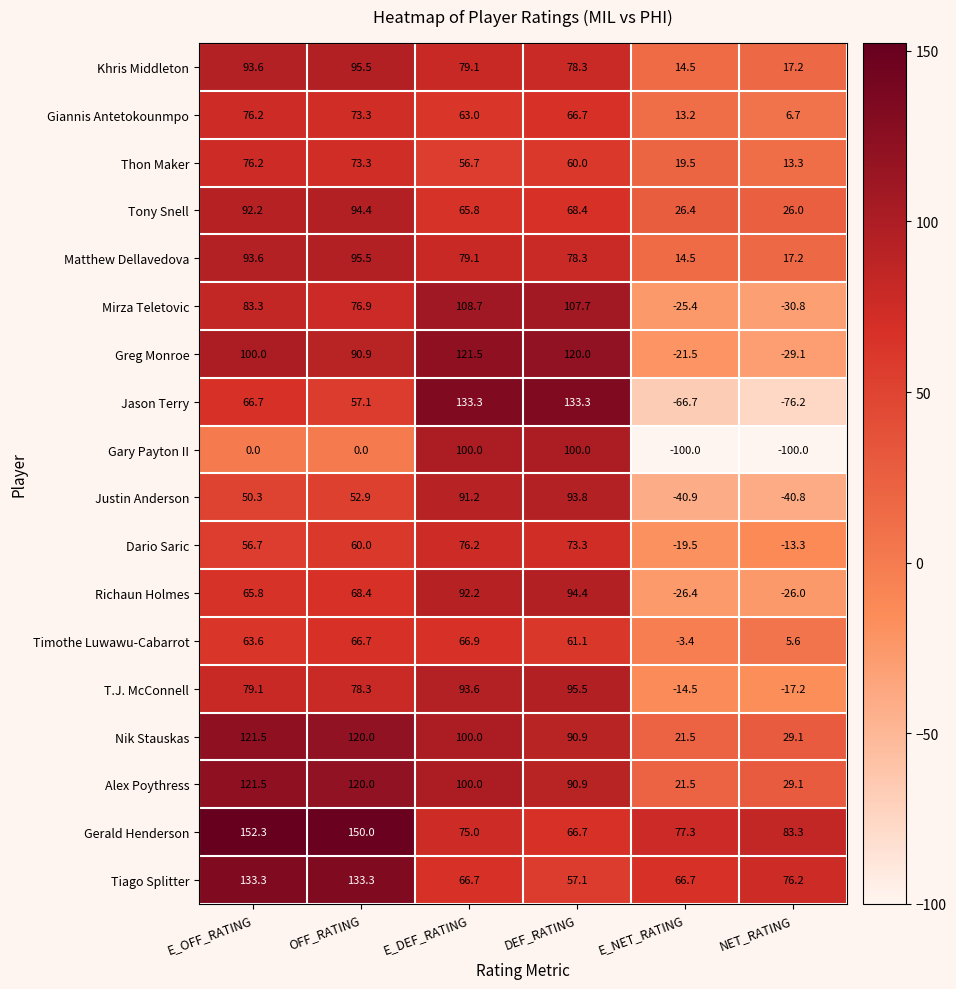

What is the sum of all Mirza Teletovic values?

320.4